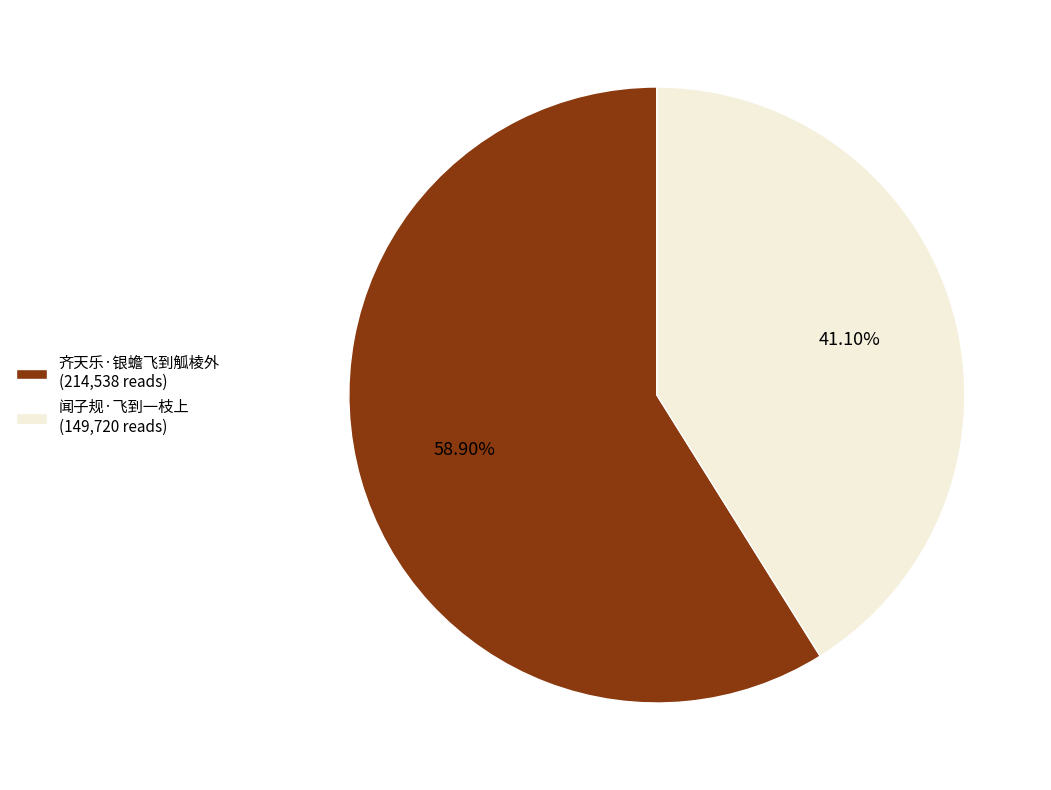

Which category has the smallest portion of the pie?

闻子规·飞到一枝上